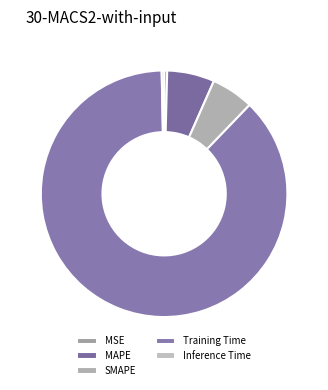

What is the majority slice?

Training Time